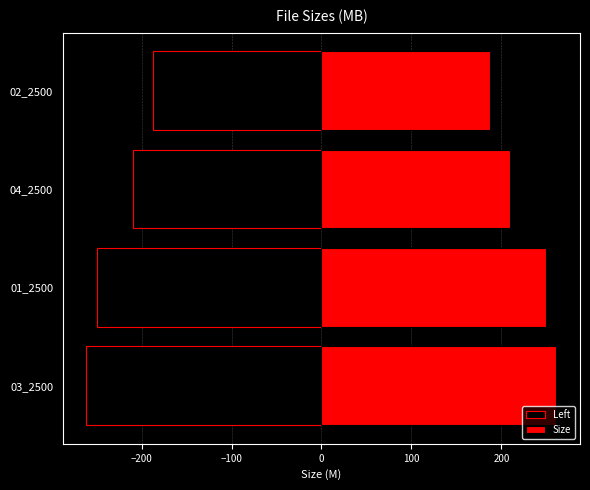

The Size series shows 335.2 at 01_2500. True or false?

False